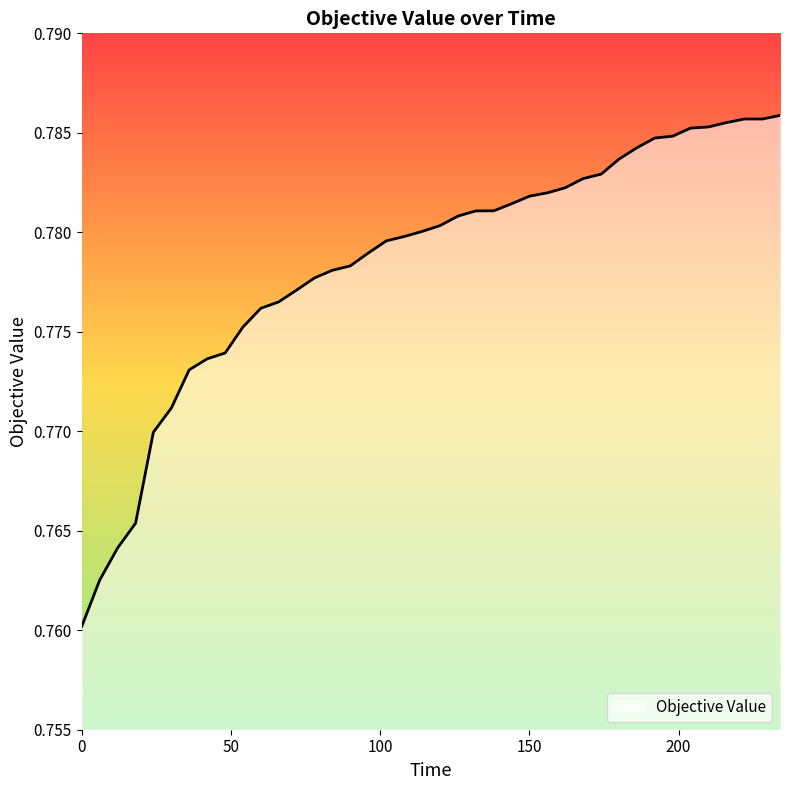

Reading left to right, list all the values displayed in this chart.

0.0=0.8	6.055634900000314=0.8	12.04570770000009=0.8	18.07278470000028=0.8	24.02695840000024=0.8	30.09290490000012=0.8	36.01937070000031=0.8	42.03390310000032=0.8	48.07558590000008=0.8	54.02803570000015=0.8	60.02992979999999=0.8	66.00397250000015=0.8	72.06048039999996=0.8	78.04333889999998=0.8	84.04548410000007=0.8	90.01451870000028=0.8	96.07074910000028=0.8	102.0724752000001=0.8	108.0376117000001=0.8	114.0367165000002=0.8	120.1130092000003=0.8	126.0455498000001=0.8	132.0874592=0.8	138.0946423999999=0.8	144.0497310999999=0.8	150.0704893000002=0.8	156.1114415000002=0.8	162.0838035000002=0.8	168.0148124000002=0.8	174.1238080000003=0.8	180.0862741999999=0.8	186.0262150000003=0.8	192.0458840000001=0.8	198.0888714000002=0.8	204.0043178000001=0.8	210.0075827000001=0.8	216.0255079000003=0.8	222.0505874=0.8	228.0752400000001=0.8	234.0079395000002=0.8